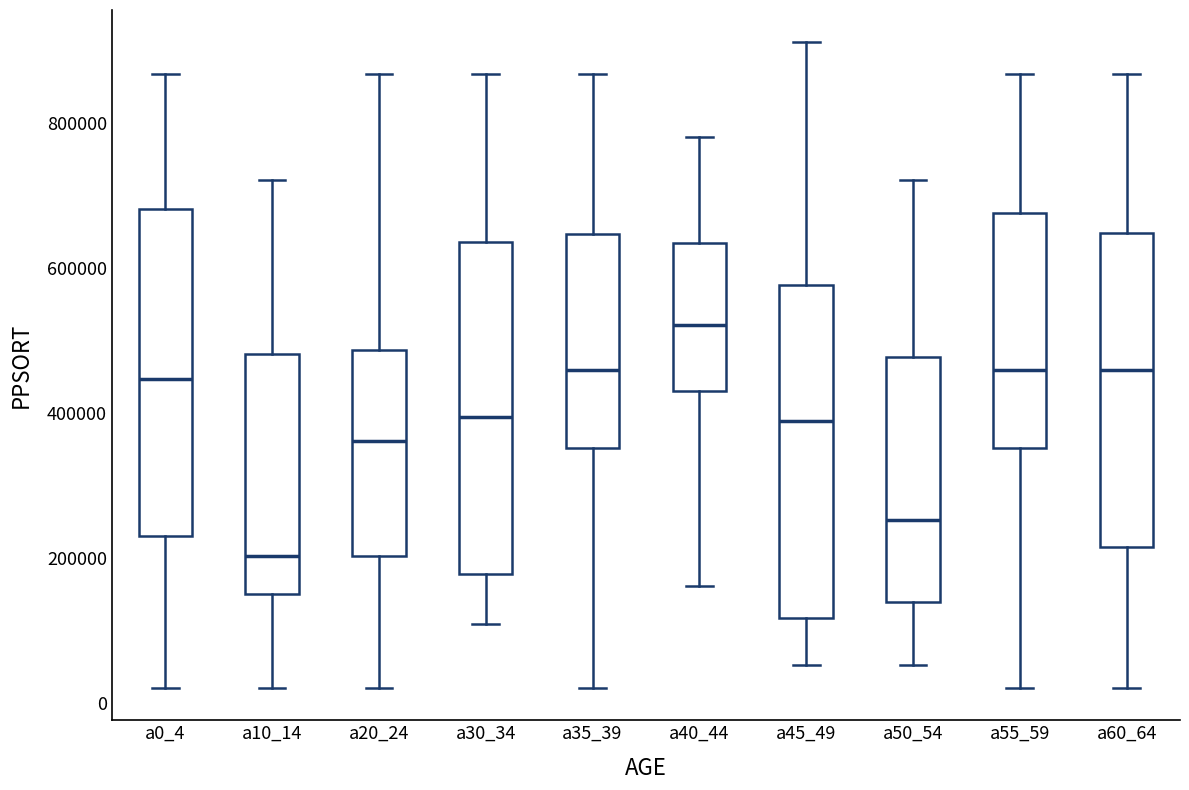

Where is the upper edge of the box for a50_54 on the y-axis? The values are not printed on the chart, so give them approximately, as read against the axis.

480000